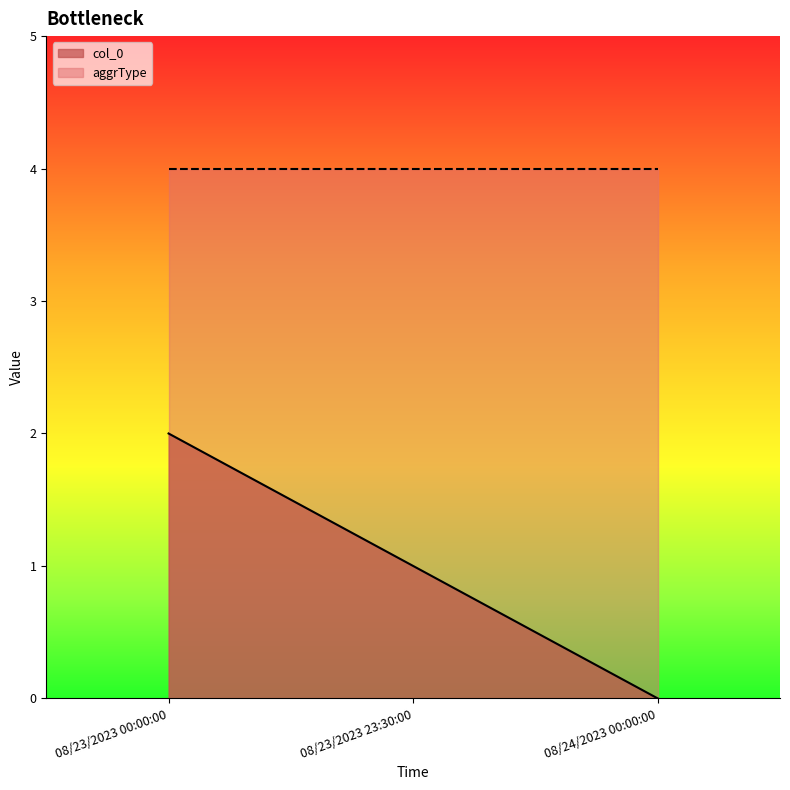

Reading left to right, what are all the values shown in this chart?

08/23/2023 00:00:00=2	08/23/2023 23:30:00=1	08/24/2023 00:00:00=0